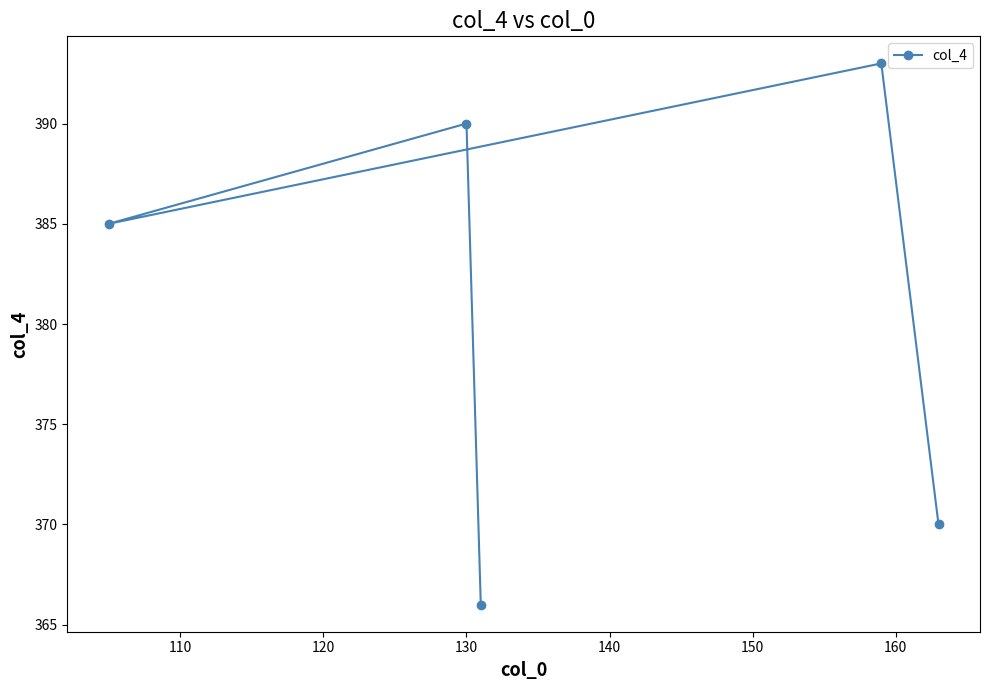

What is the value of the 5th point from the left?

370